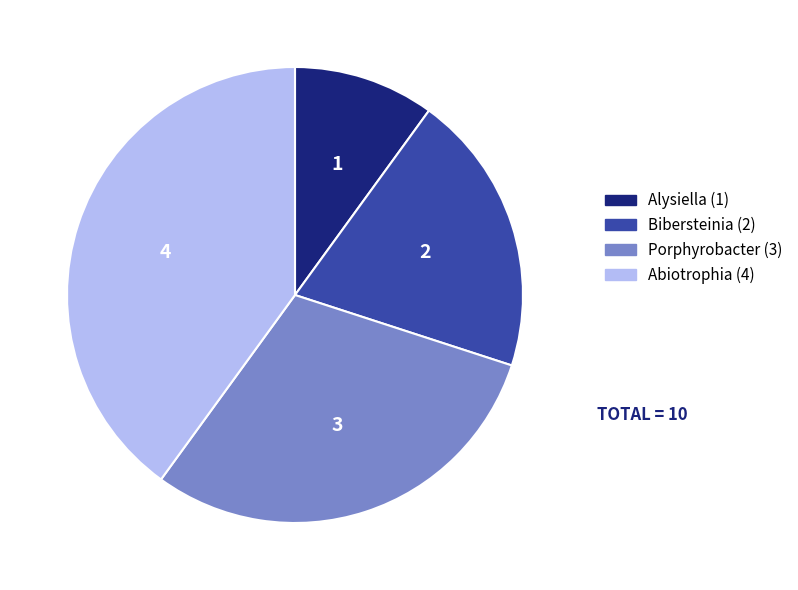

How many segments does this pie chart have?

4